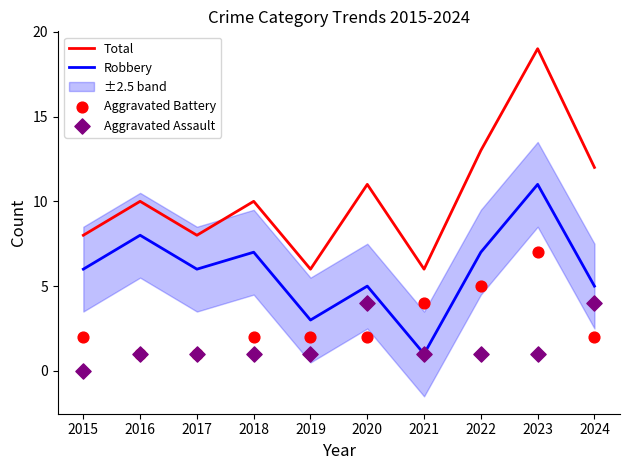

What is the total value across all series at 2022?

26